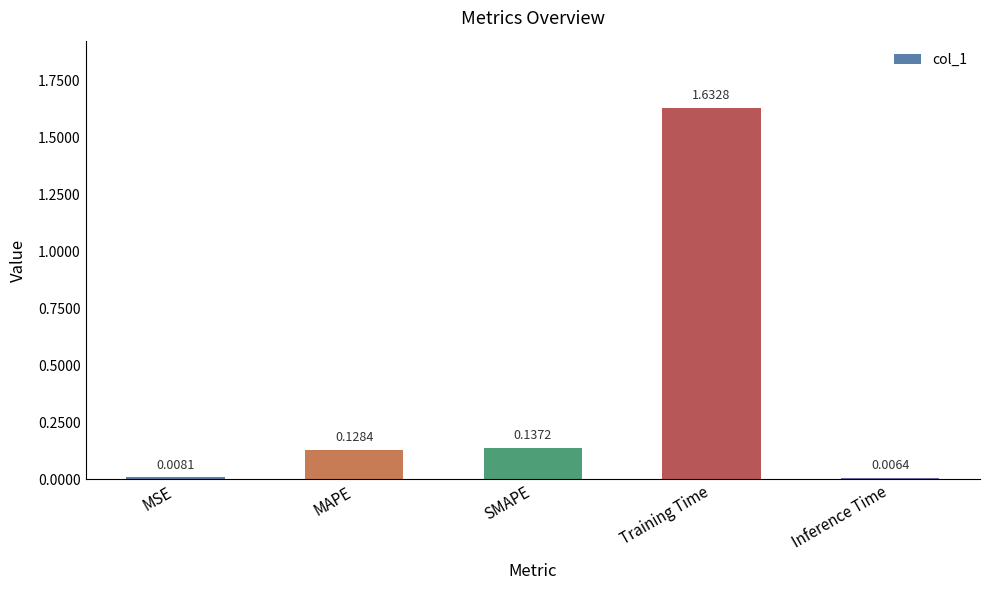

What is the label of the 1st bar from the left?

MSE